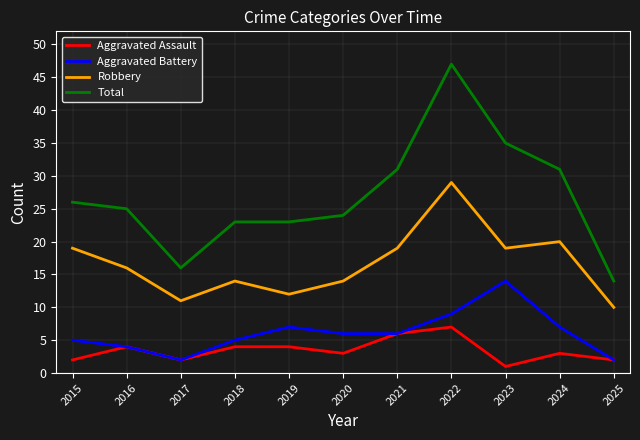

What are all the series names shown in the legend?

Aggravated Assault, Aggravated Battery, Robbery, Total